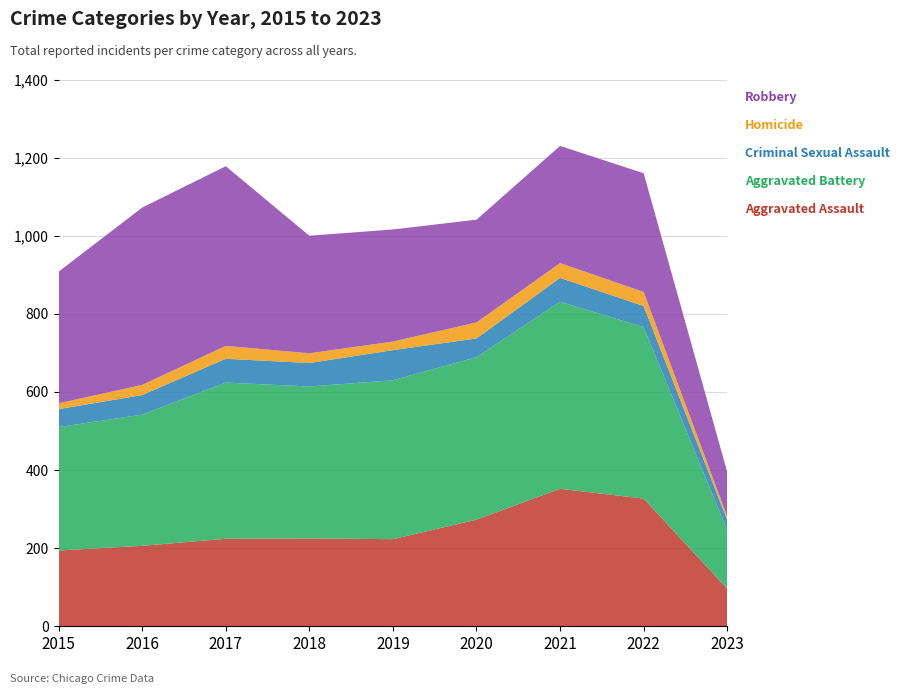

Reading right to left, list all the values displayed in this chart.

Aggravated Assault: 96	327	352	273	223	225	224	206	194
Aggravated Battery: 150	439	479	416	407	389	400	336	316
Criminal Sexual Assault: 26	54	61	48	77	60	61	50	46
Homicide: 9	36	38	41	22	25	33	26	15
Robbery: 114	304	300	263	287	301	460	454	337